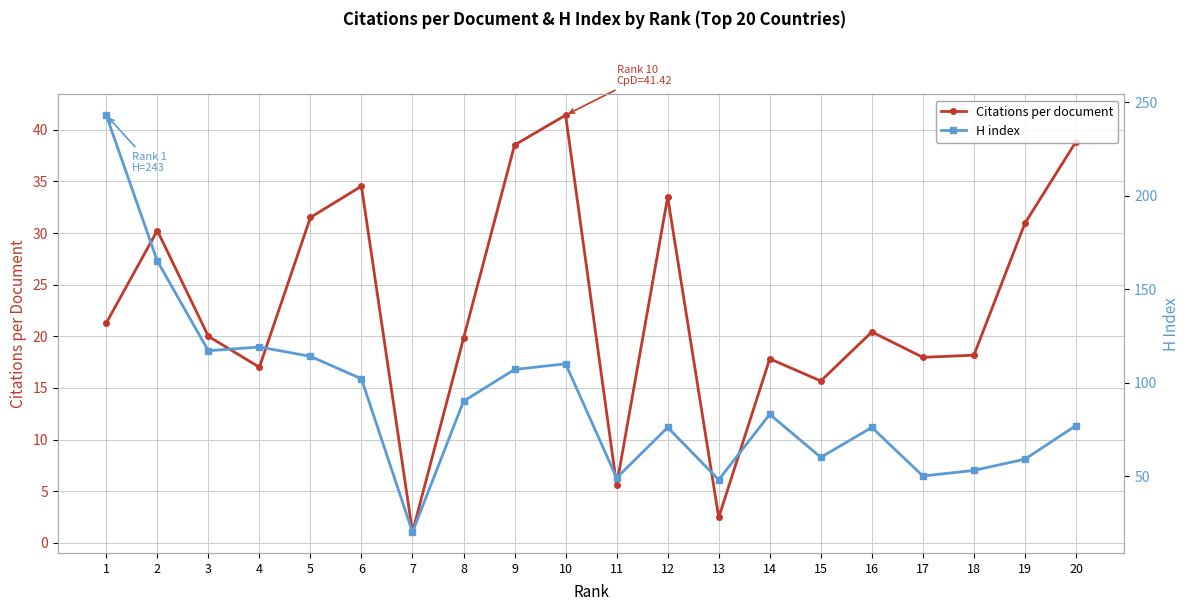

List the series in order of their peak value, highest first.

H index, Citations per document